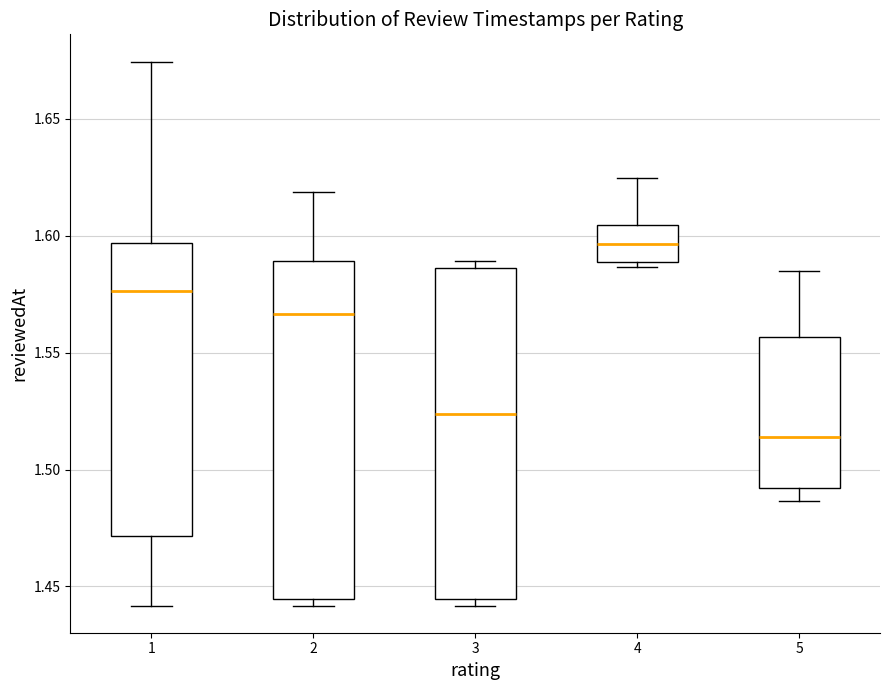

Which box has the lowest median line?

5